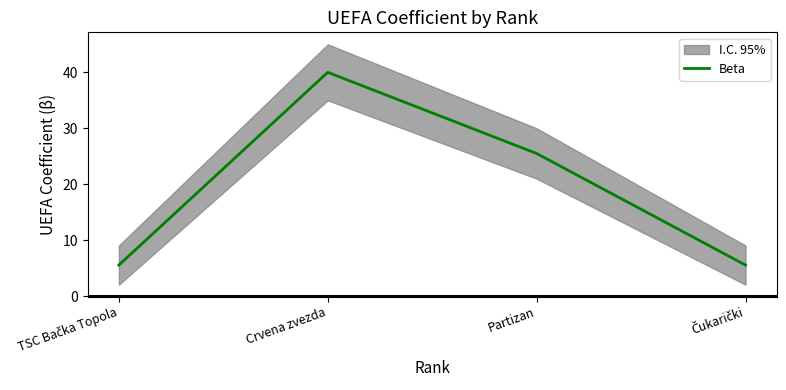

Reading left to right, what are all the values shown in this chart?

5.6	40.0	25.5	5.6